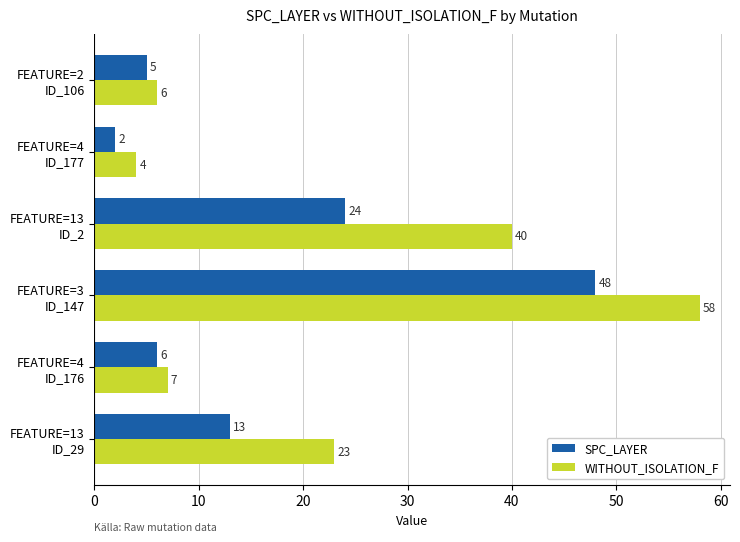

Which series has the largest total across all categories?

WITHOUT_ISOLATION_F